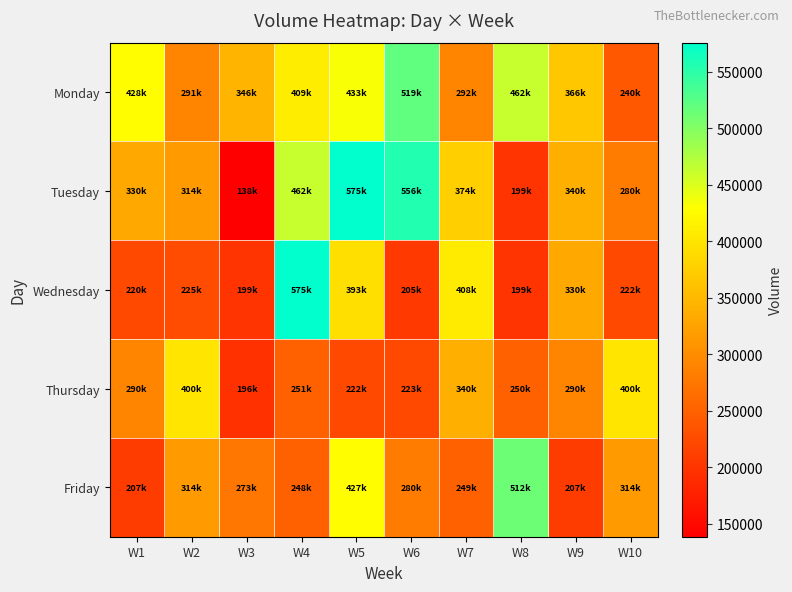

Reading left to right, list all the values displayed in this chart.

Monday: W1=428063	W2=291533	W3=346299	W4=409935	W5=433414	W6=519599	W7=292173	W8=462085	W9=366657	W10=240000
Tuesday: W1=330490	W2=314767	W3=138636	W4=462085	W5=575891	W6=556664	W7=374986	W8=199092	W9=340065	W10=280451
Wednesday: W1=220810	W2=225907	W3=199116	W4=575891	W5=393870	W6=205123	W7=408001	W8=199092	W9=330490	W10=222490
Thursday: W1=290212	W2=400867	W3=196577	W4=251145	W5=222490	W6=223365	W7=340065	W8=250000	W9=290212	W10=400867
Friday: W1=207298	W2=314846	W3=273731	W4=248507	W5=427935	W6=280451	W7=249494	W8=512957	W9=207298	W10=314846